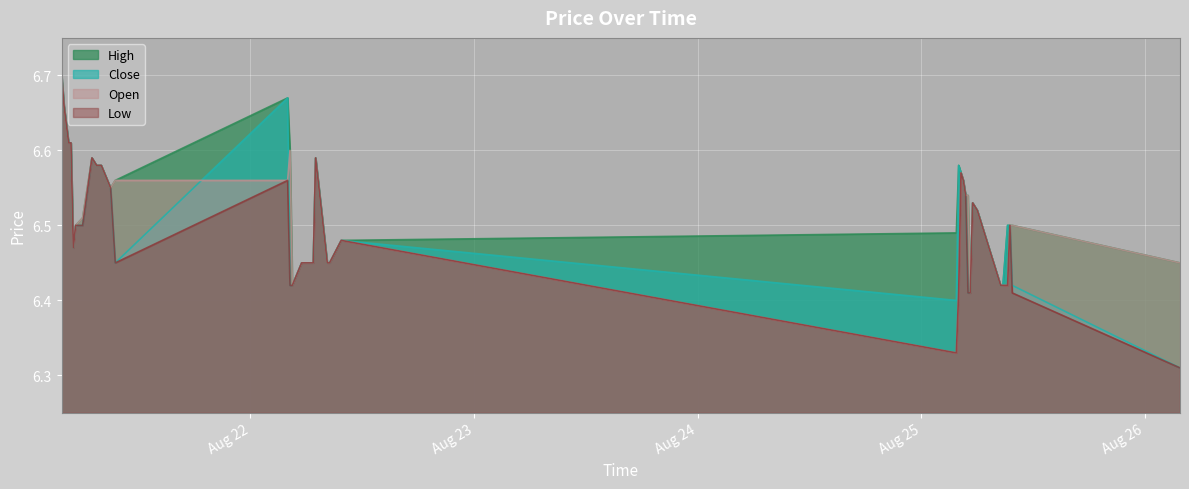

Which series has the largest total across all categories?

High